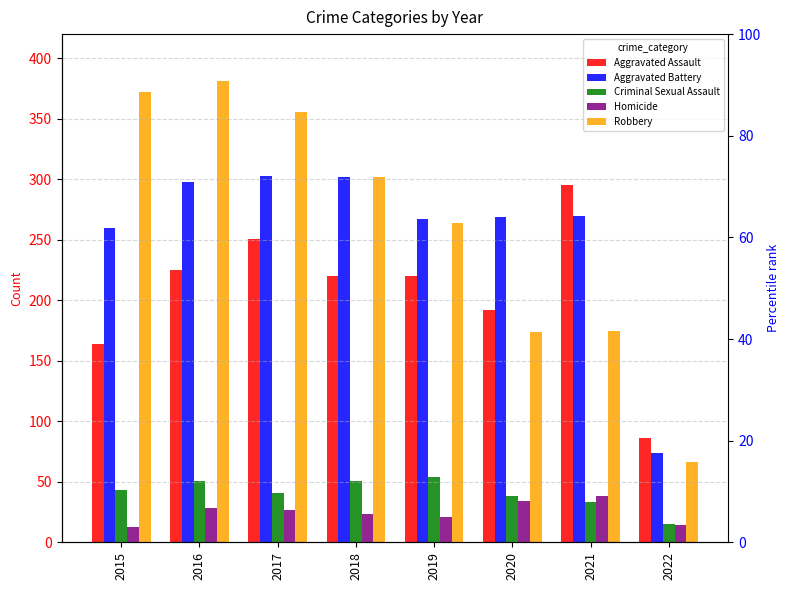

Count the number of data series in this chart.

5